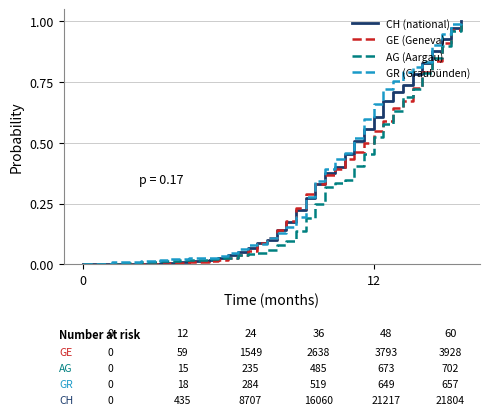

Count the number of data series in this chart.

4